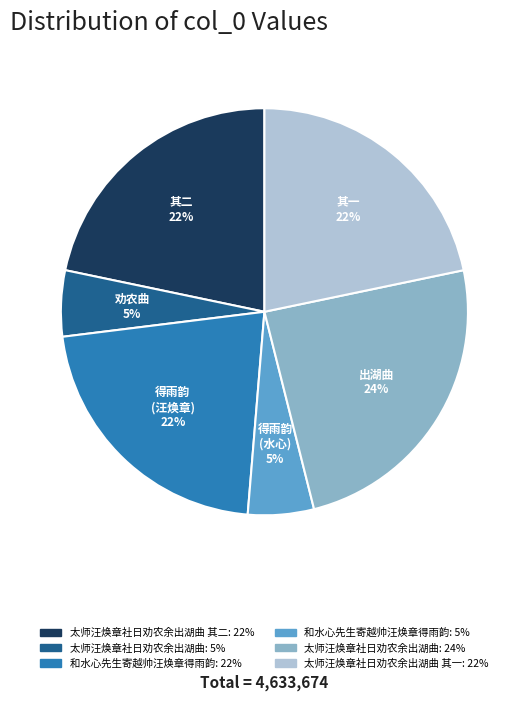

To the nearest percent, what is the average slice percentage?

17%